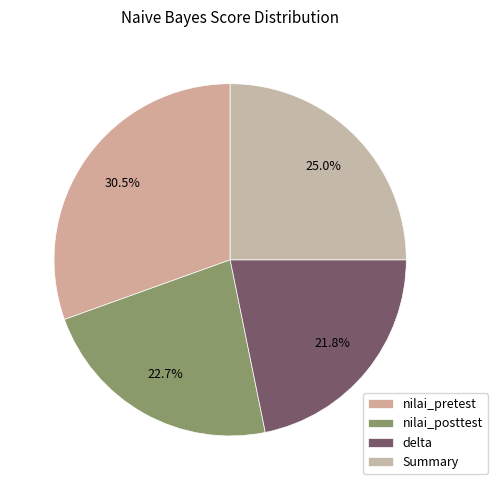

Count the number of slices in the pie.

4